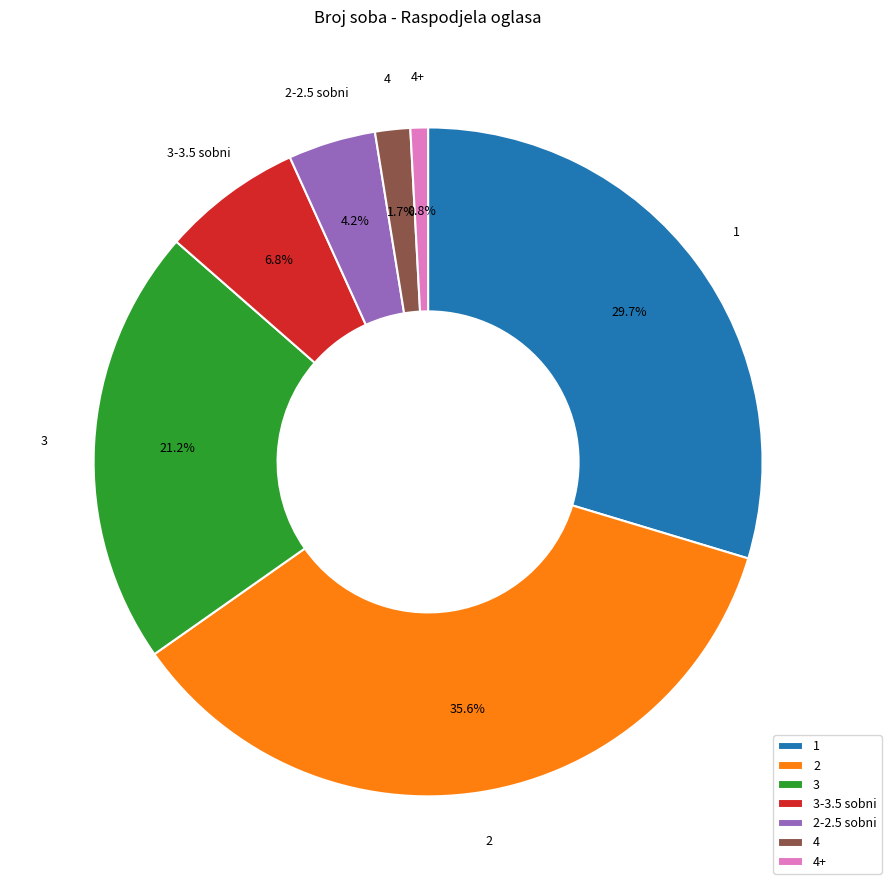

Is there a majority slice in this chart?

No